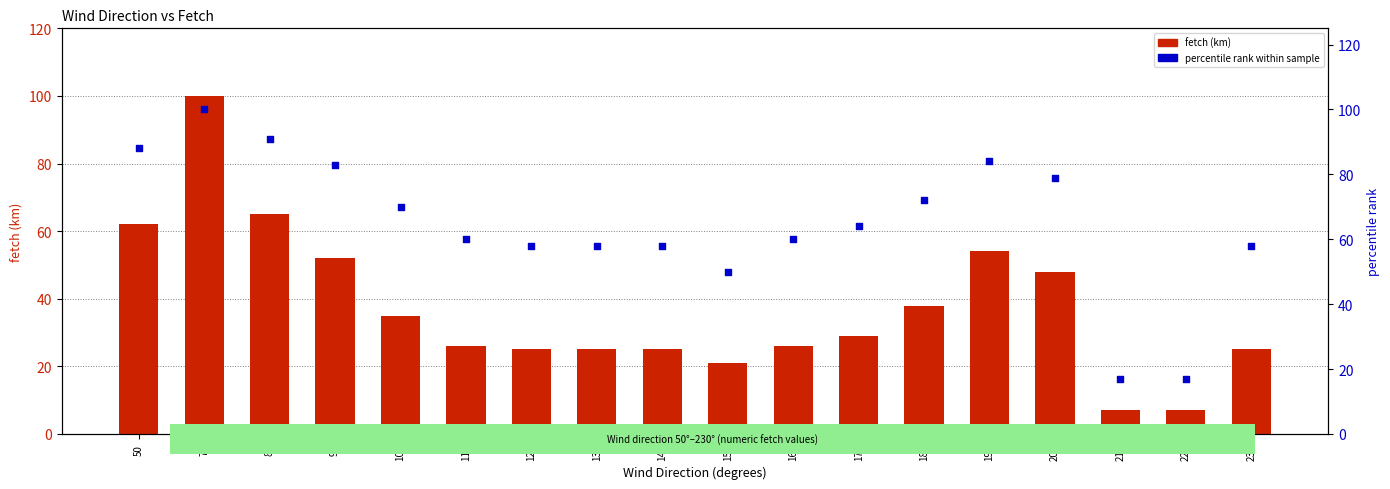

Is the value of fetch (km) at 140 greater than the value of percentile rank at 120?

No